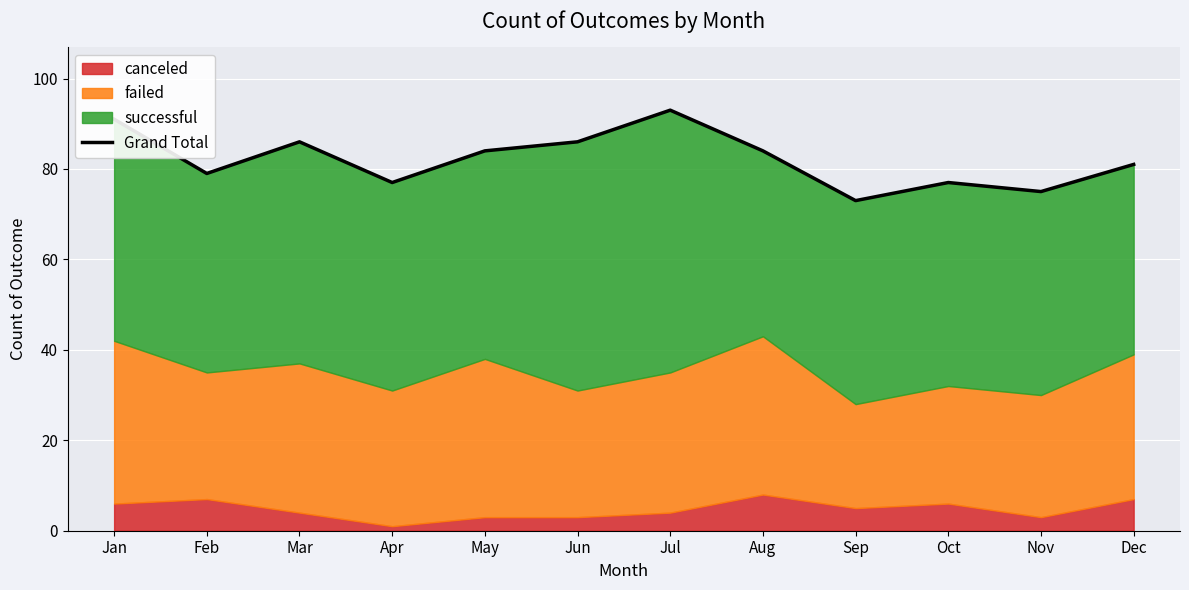

Reading left to right, extract all data points from this chart.

91	79	86	77	84	86	93	84	73	77	75	81